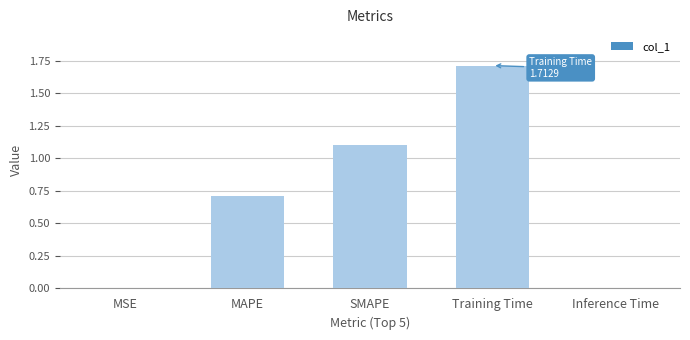

What is the average value?

0.7